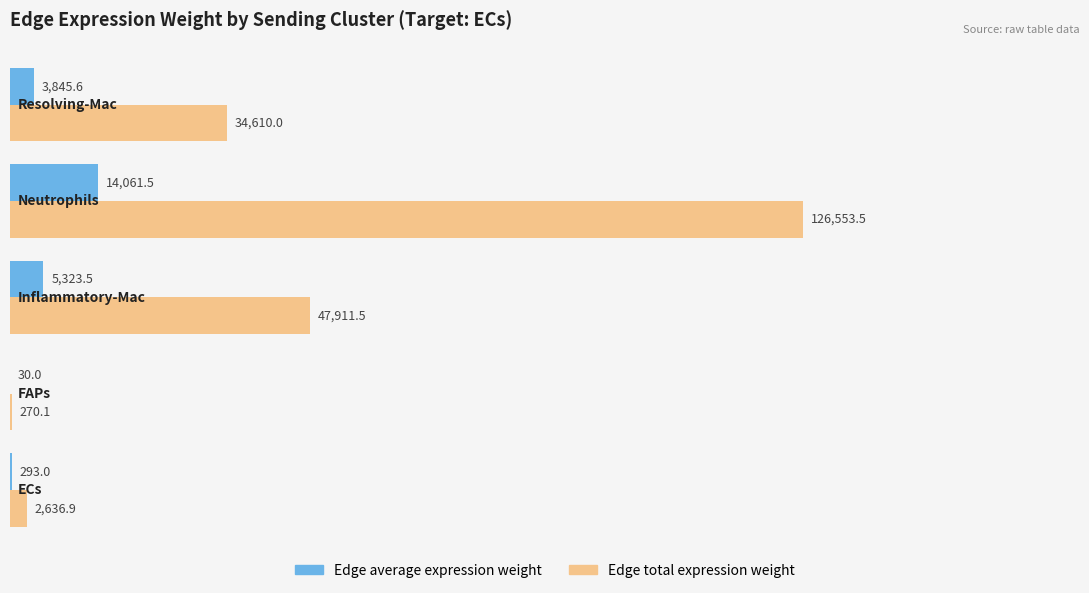

Which series has the largest total across all categories?

Edge total expression weight